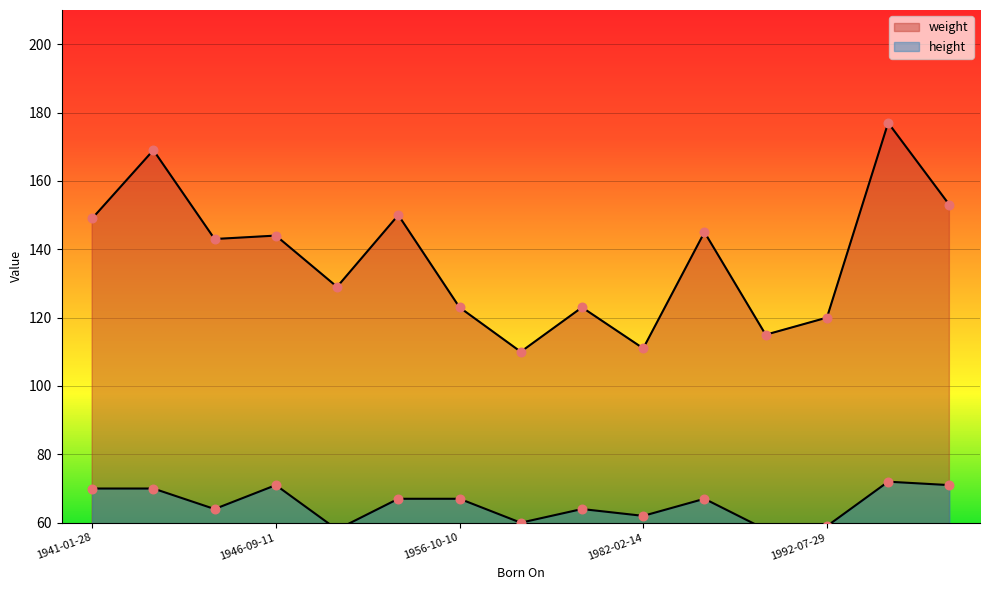

What are all the series names shown in the legend?

weight, height